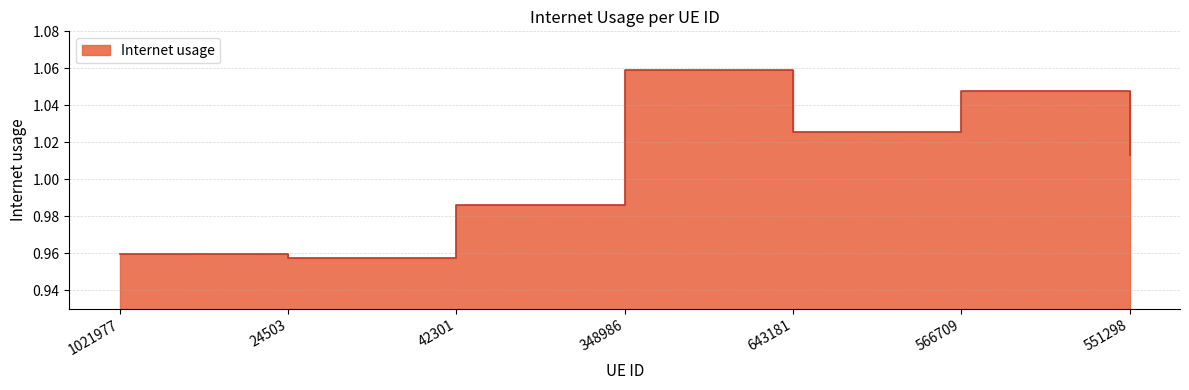

At which category does the chart reach its minimum across all series?

24503